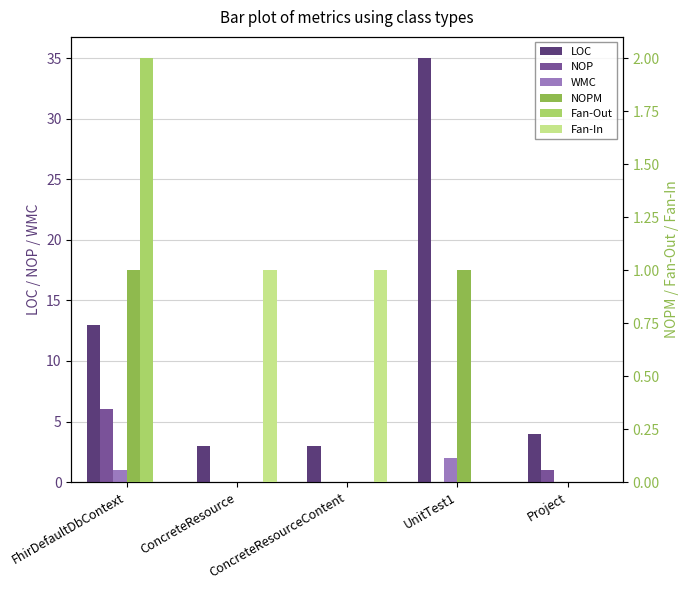

The value of WMC at FhirDefaultDbContext is 1. True or false?

True